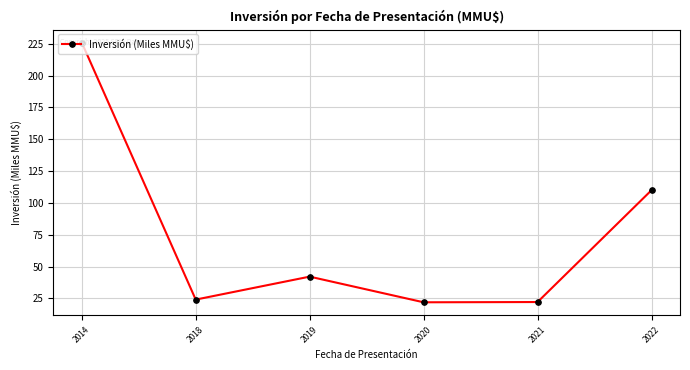

What is the change in value from 2021 to 2022?

+87.9